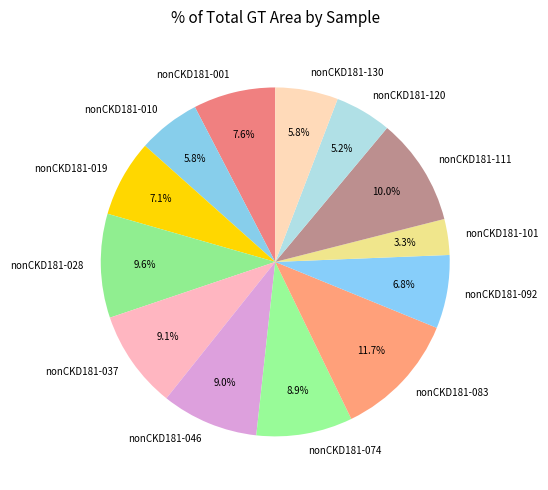

Do nonCKD181-092 and nonCKD181-120 together represent more than half of the pie?

No